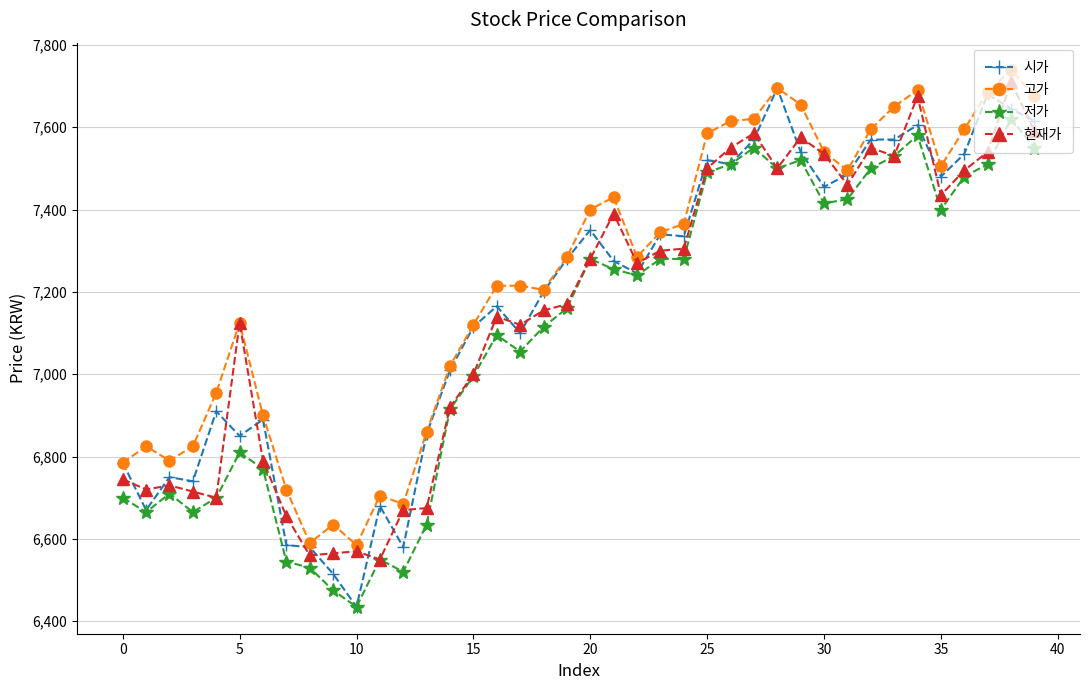

What is the value of the 저가 point at the 37th from the left?

7480